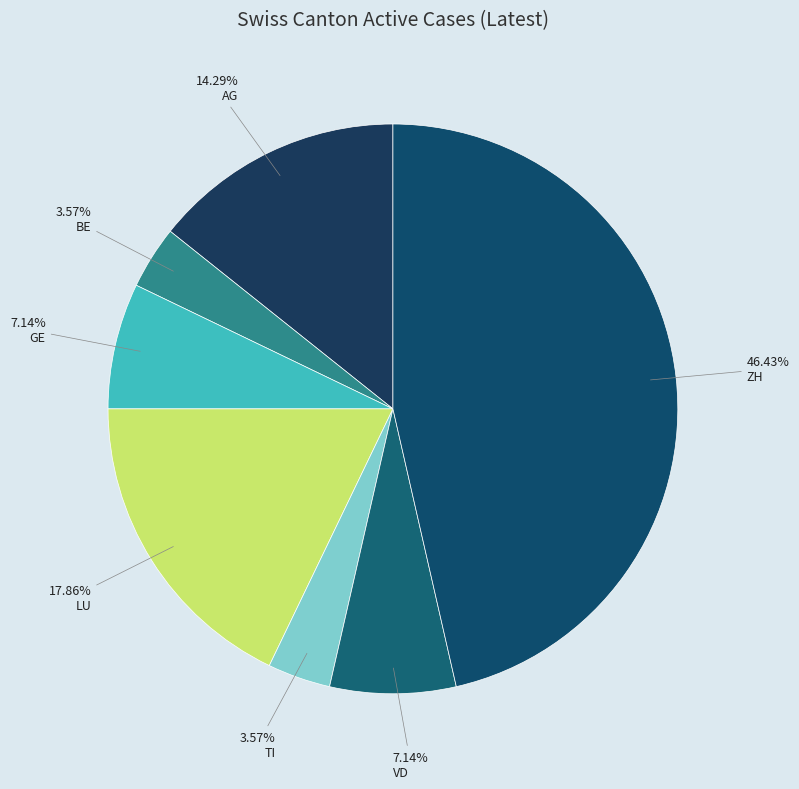

Rank the categories by value from lowest to highest.

BE, TI, GE, VD, AG, LU, ZH